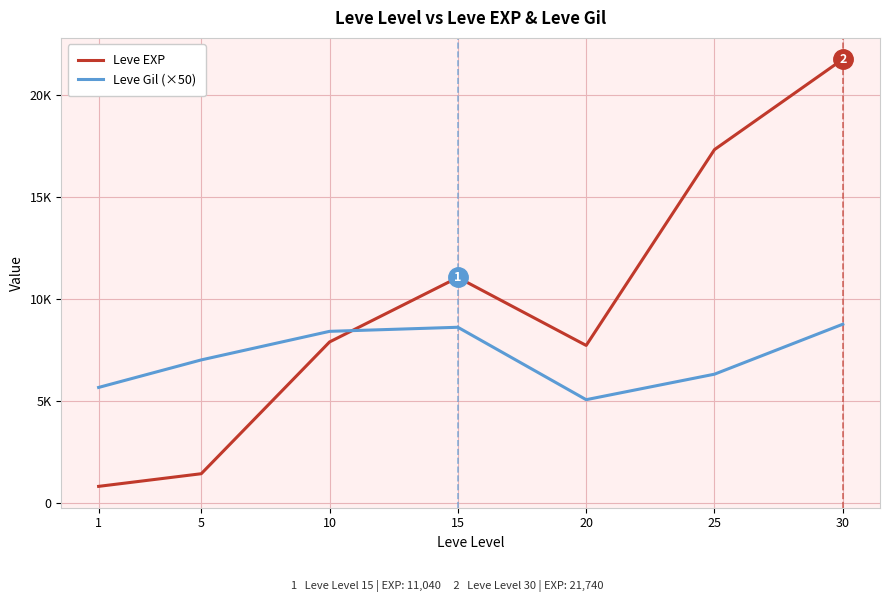

Where does the Leve EXP series first go above 7880?

15